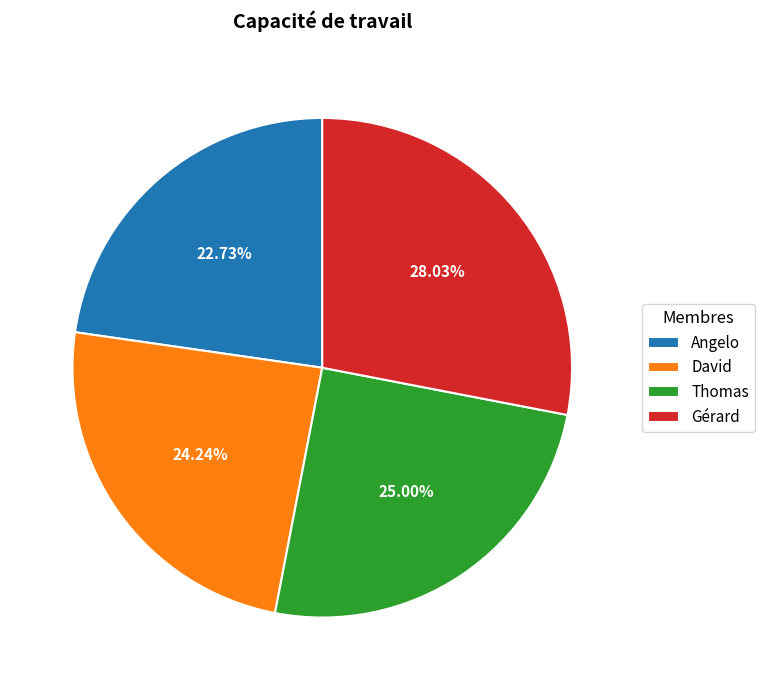

Approximately how many times larger is the value at Thomas compared to Gérard?

0.9